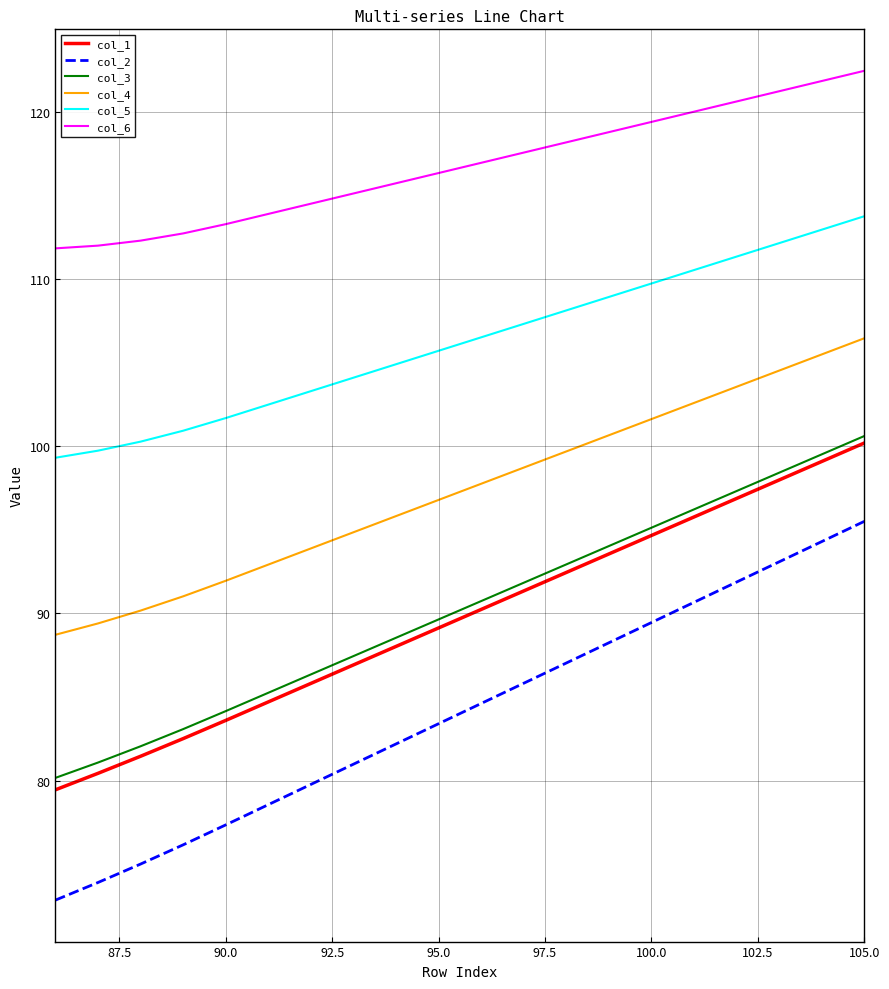

Which series has the widest spread of values?

col_2